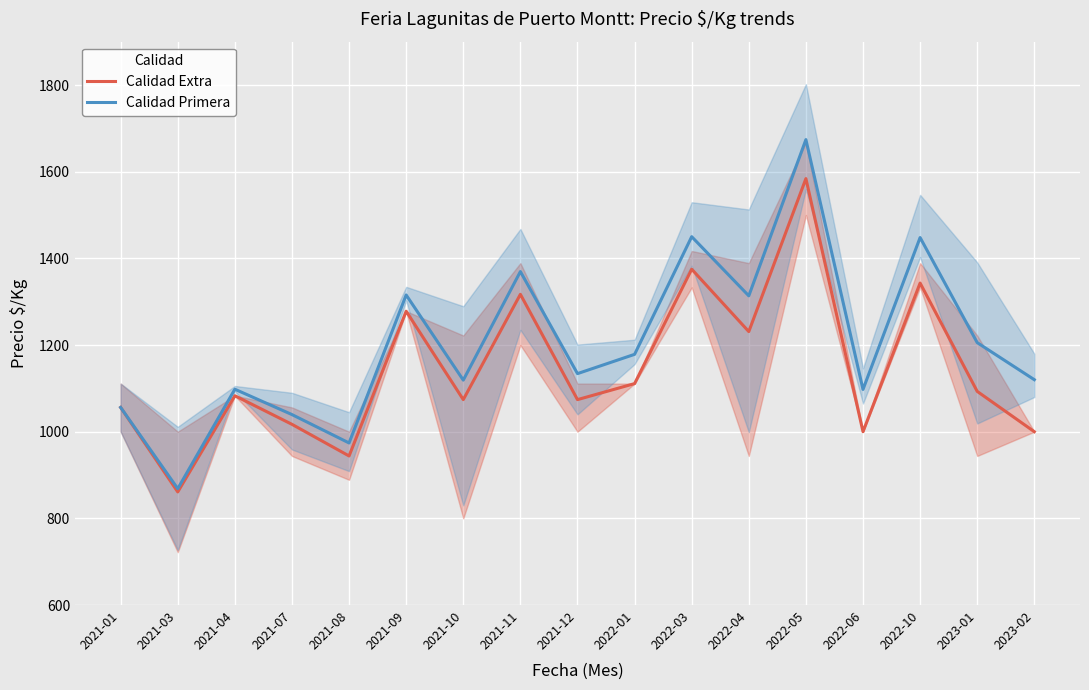

What is the label of the 16th point from the left?

2023-01